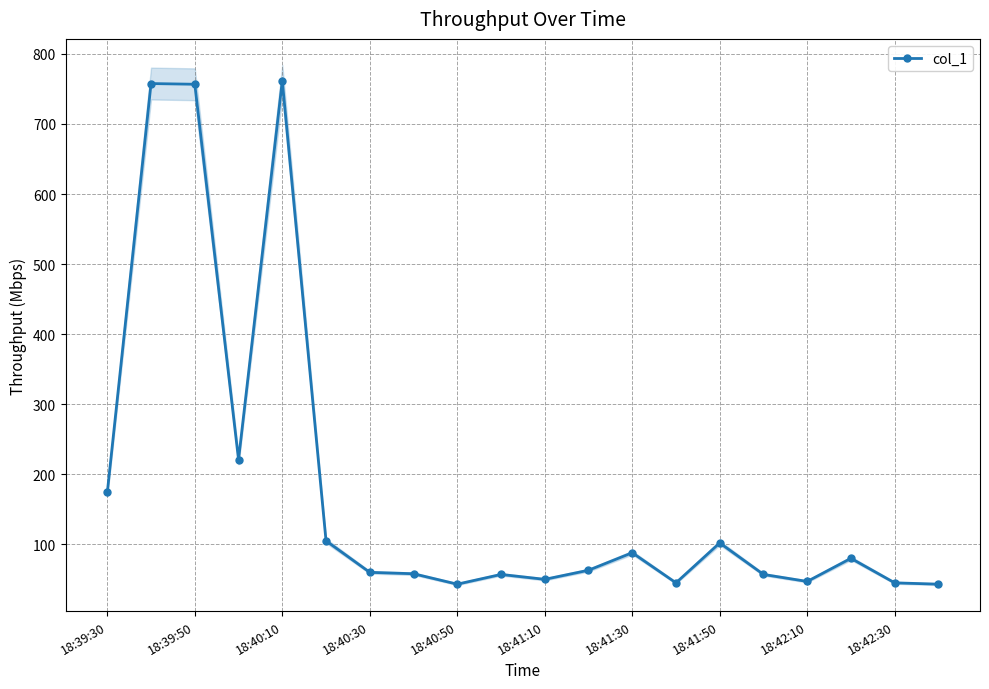

True or false: col_1 has a value of 173.9 at 18:39:30.

True